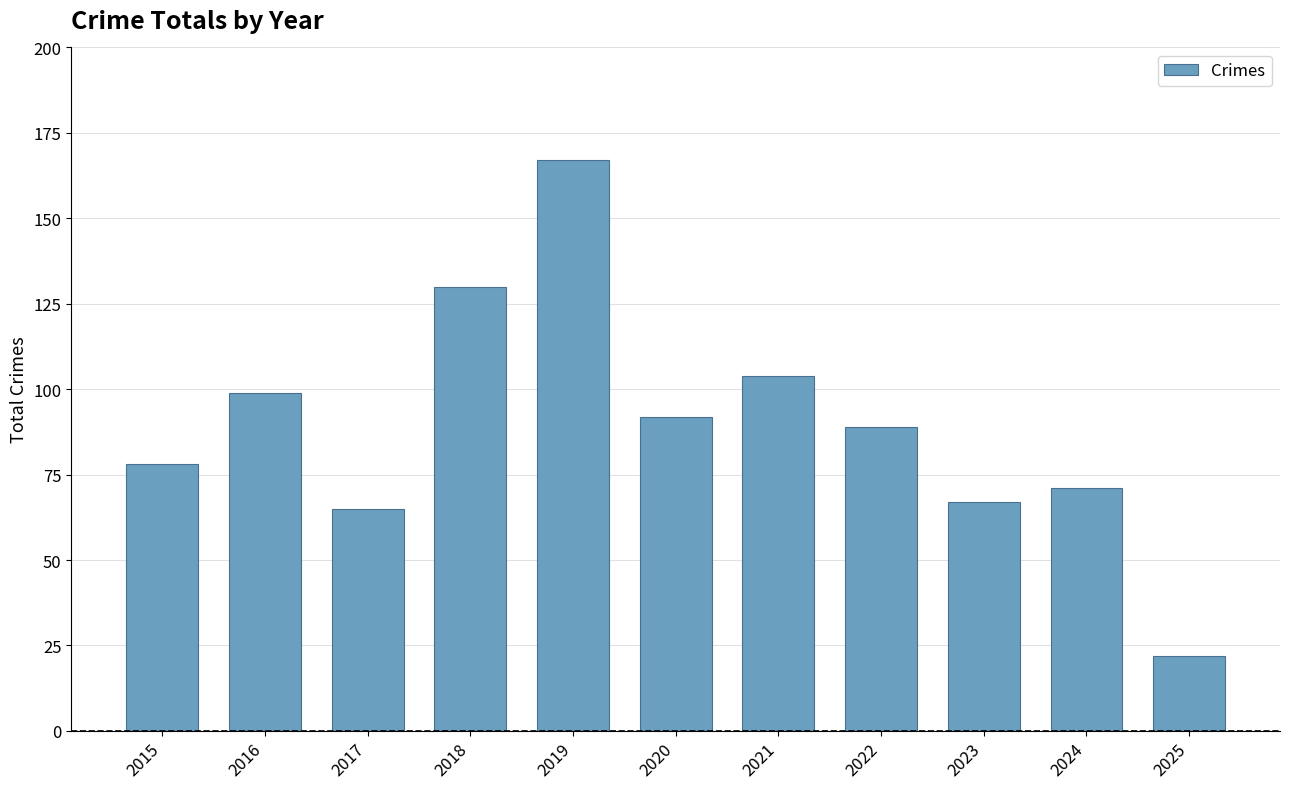

What is the ratio of the value at 2020 to the value at 2018?

0.7